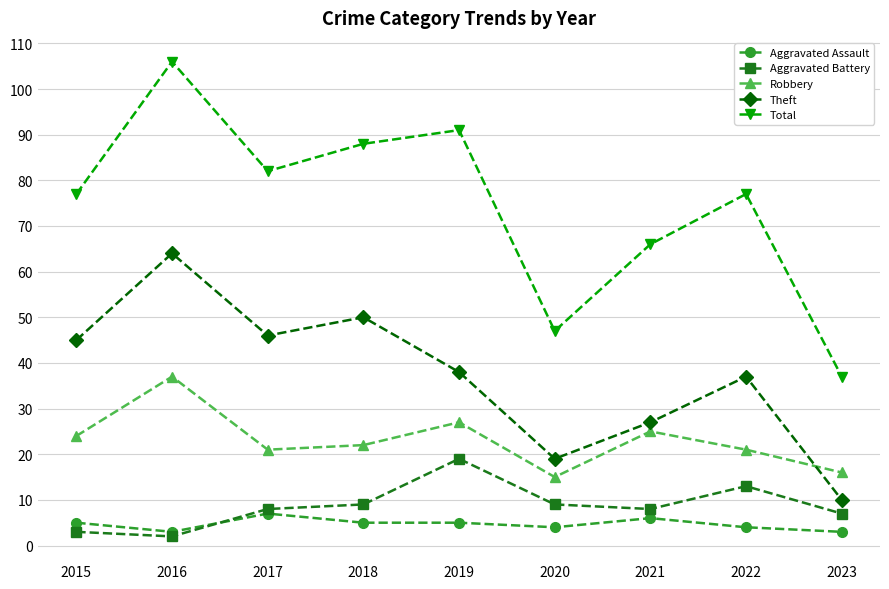

What is the spread (max minus min) of values at 2021?

60